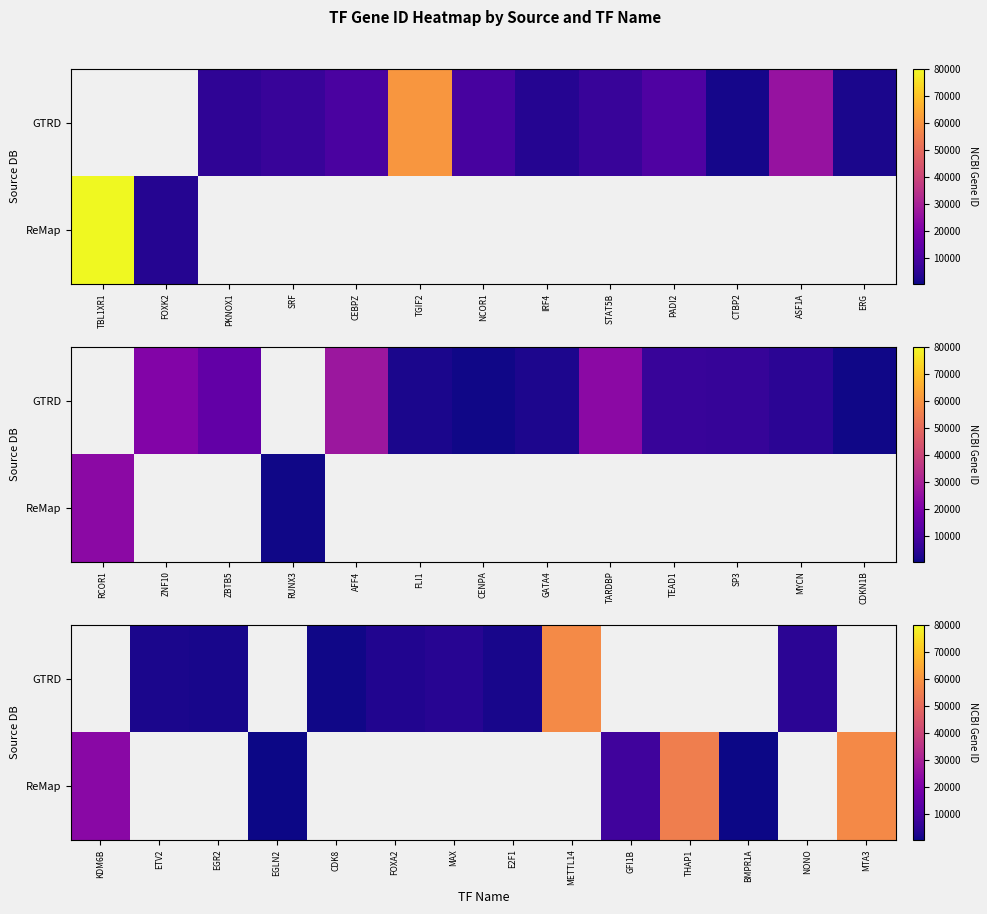

What is the minimum value shown in the chart?

96.0